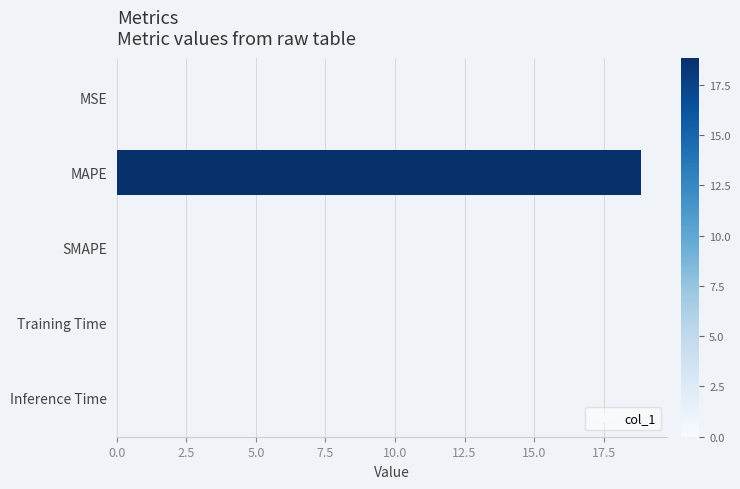

Which has a higher value, MAPE or Inference Time?

MAPE